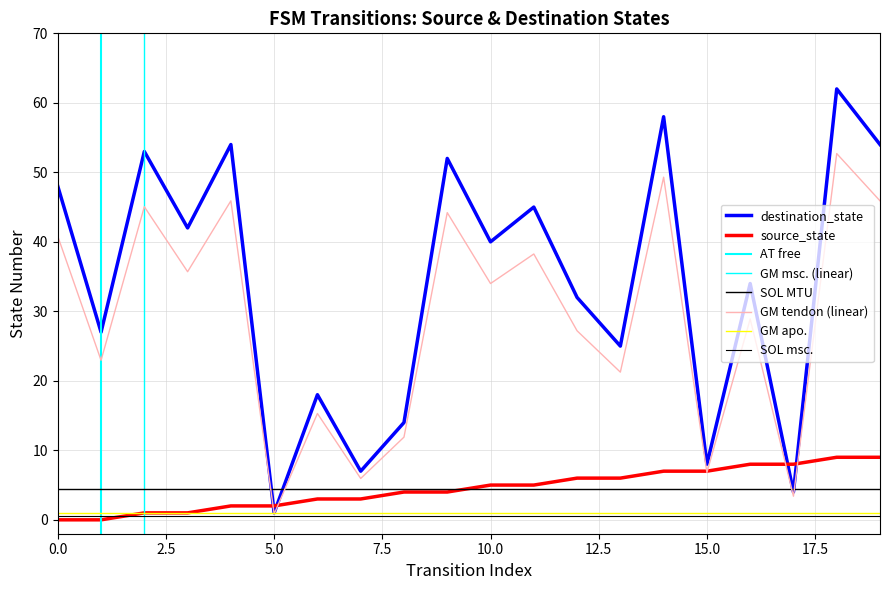

How many data points does each series have?

20